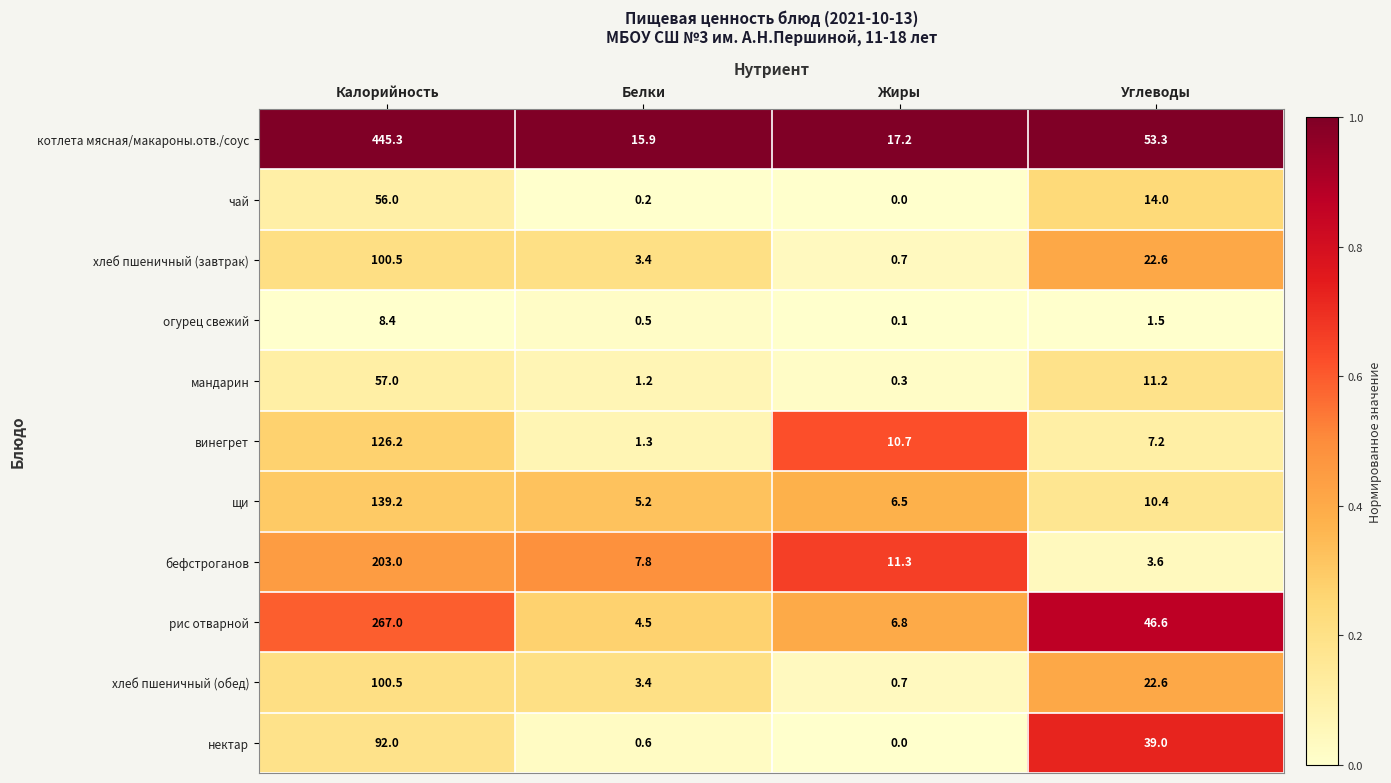

Where does the рис отварной series first go above 46?

Калорийность